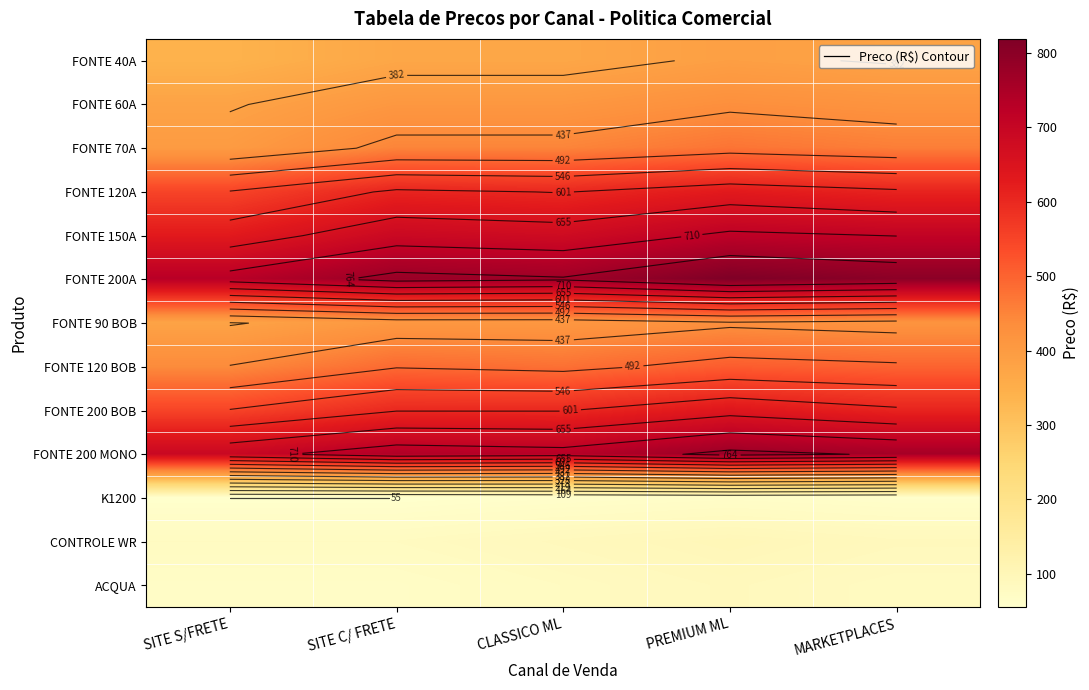

List the series in order of their peak value, highest first.

FONTE 200A, FONTE 200 MONO, FONTE 150A, FONTE 200 BOB, FONTE 120A, FONTE 120 BOB, FONTE 70A, FONTE 60A, FONTE 90 BOB, FONTE 40A, CONTROLE WR, ACQUA, K1200